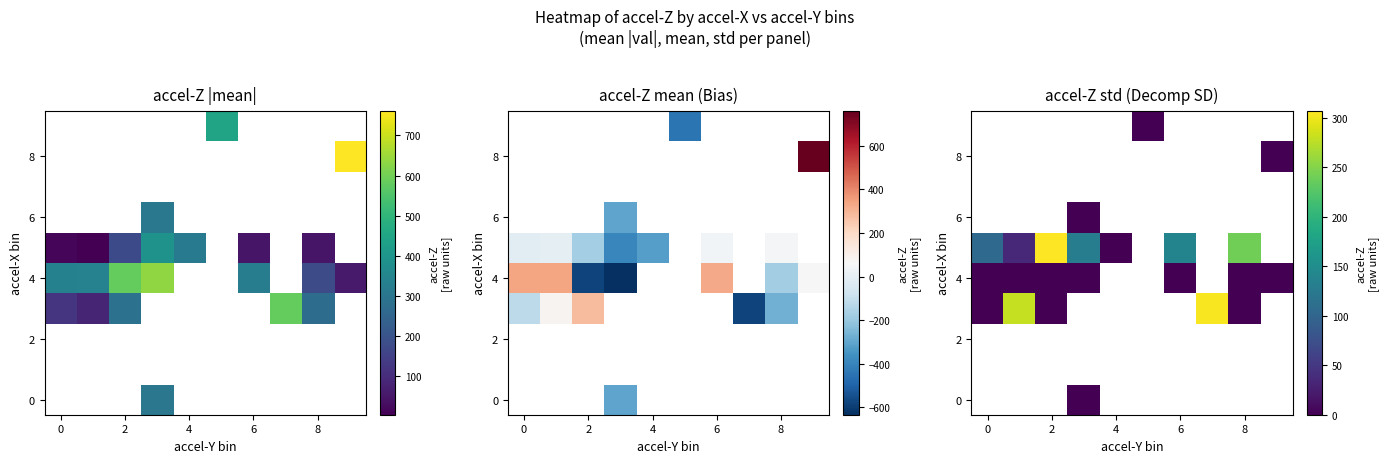

Count the number of categories in the chart.

10